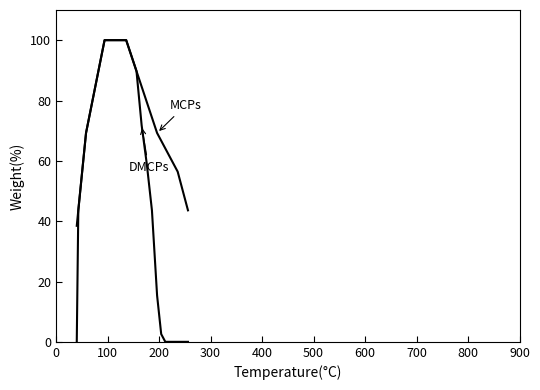

Is this an area chart (filled region under the line)?

No